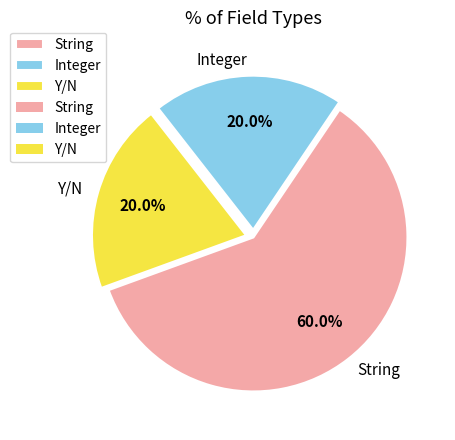

Approximately how many times larger is the value at String compared to Integer?

3.0